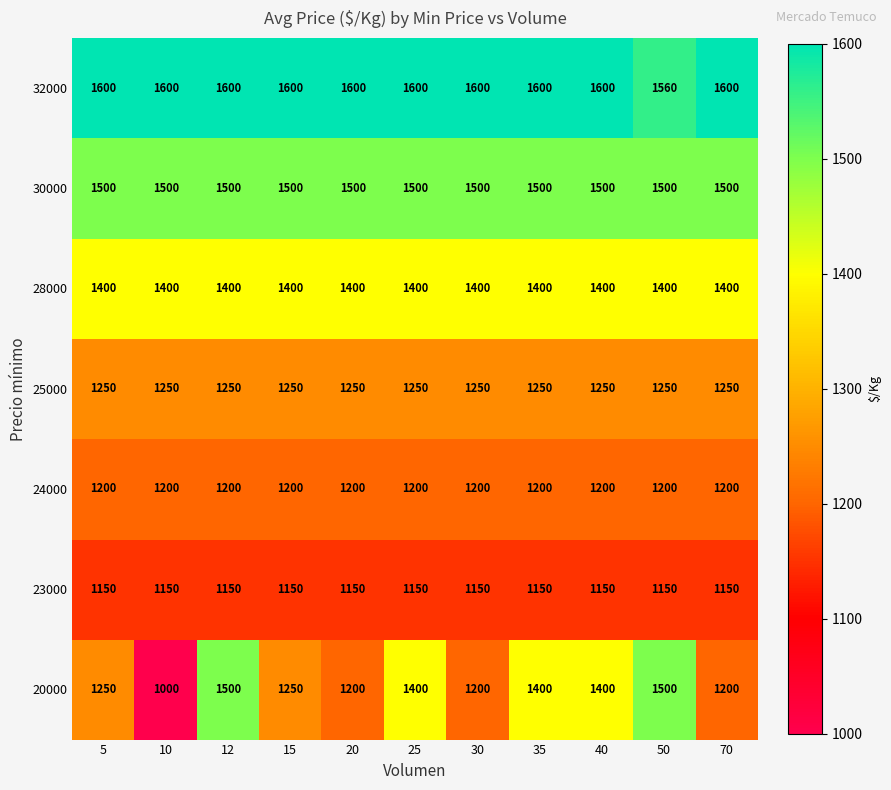

What is the difference between the highest and lowest values at 70?

450